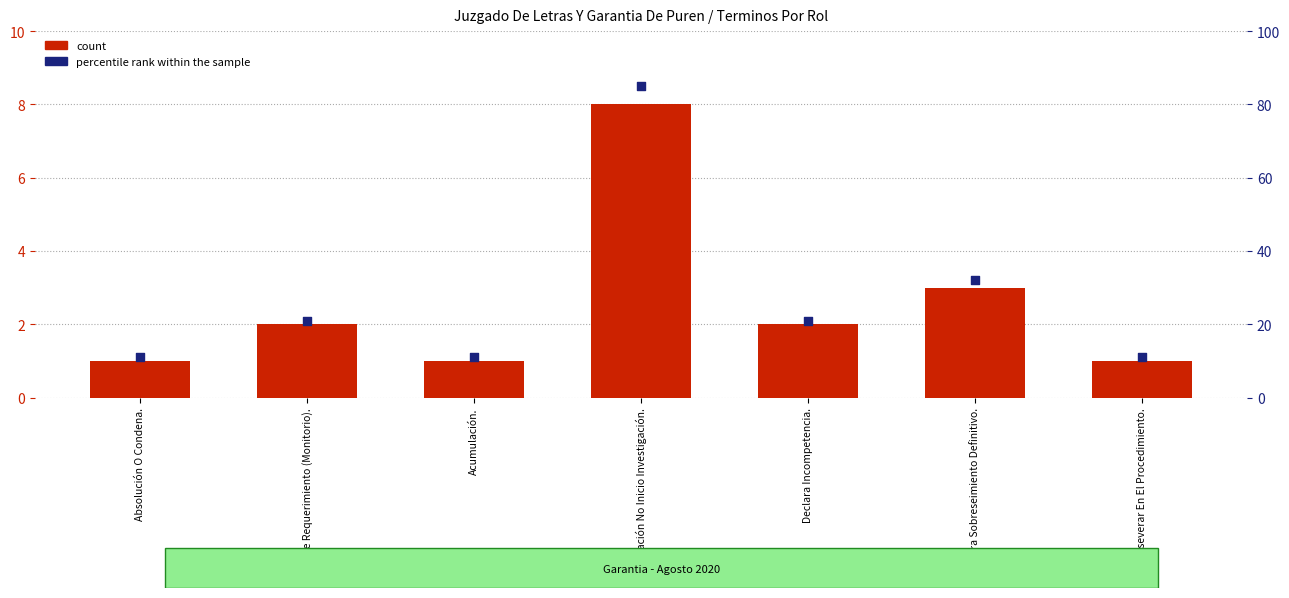

Which series reaches the minimum Y coordinate?

count